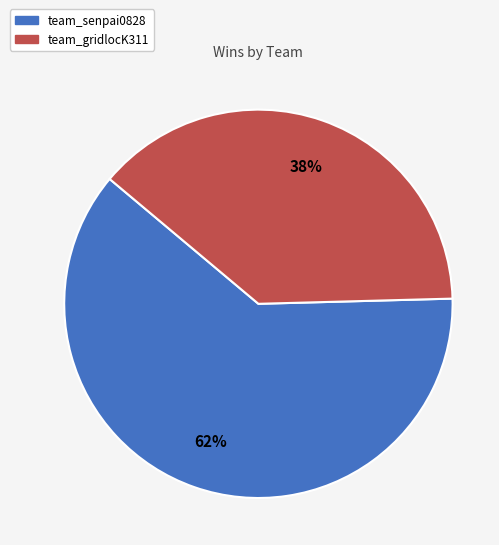

How many slices are in this pie chart?

2